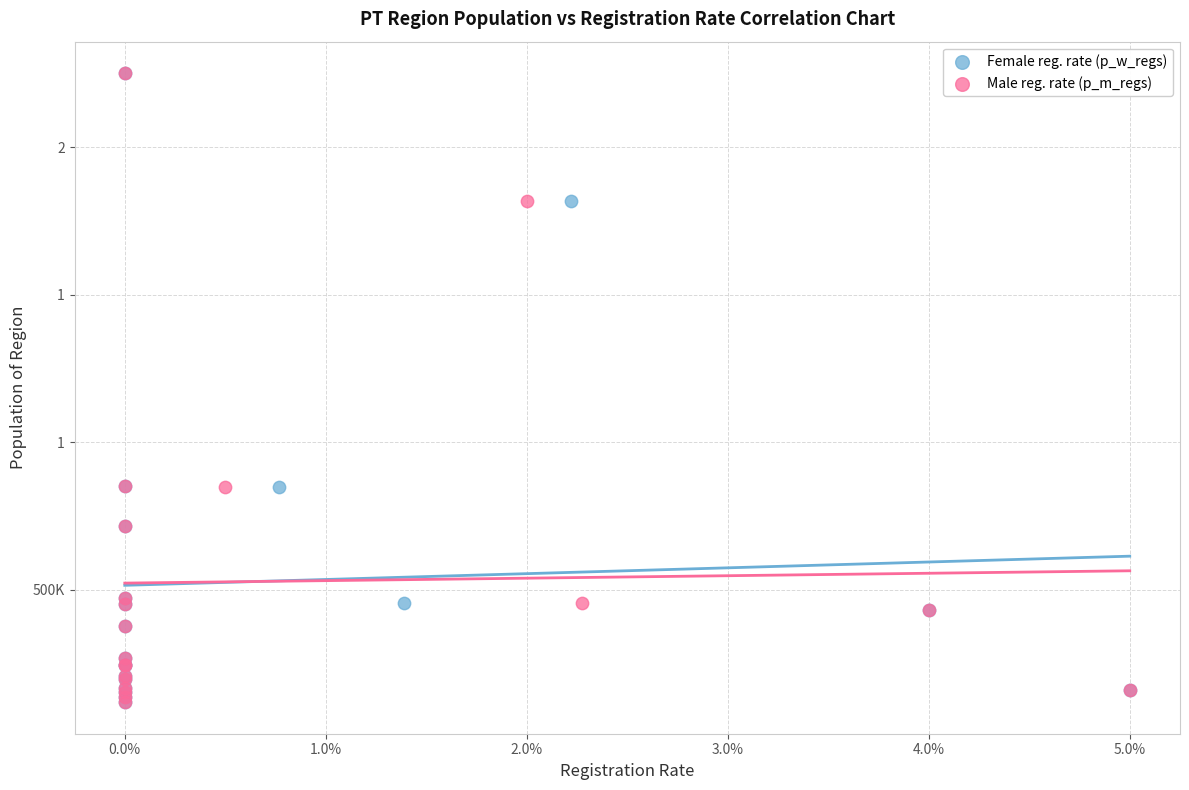

What are all the series names shown in the legend?

Female reg. rate (p_w_regs), Male reg. rate (p_m_regs)